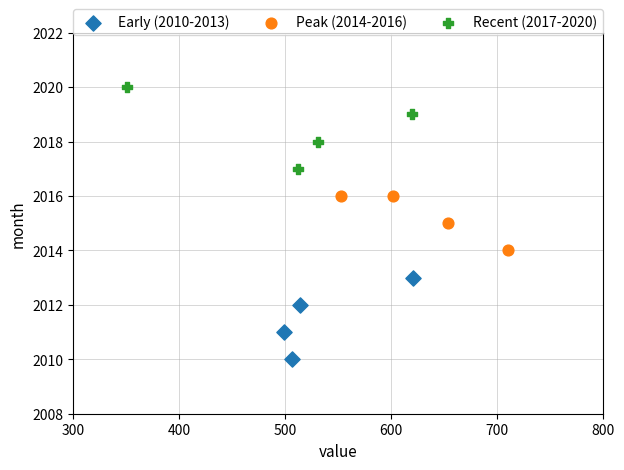

Which series reaches the minimum Y coordinate?

Early (2010-2013)